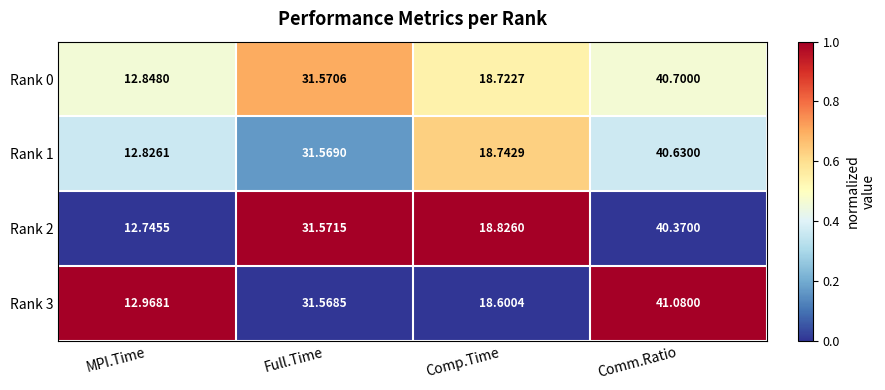

At which category does the chart reach its peak across all series?

Comm.Ratio